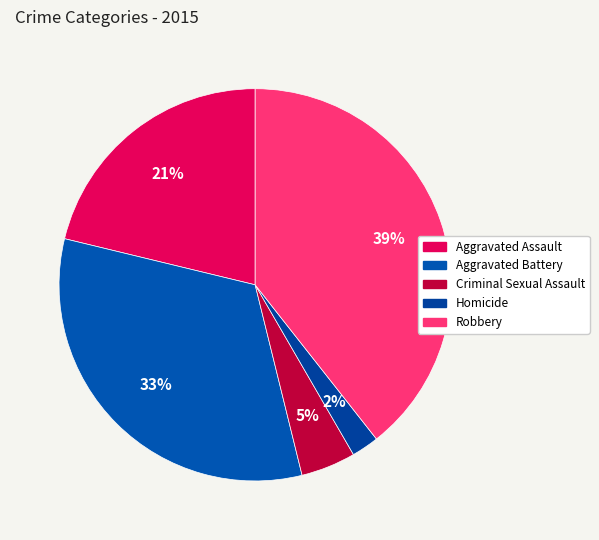

Is Robbery the majority of the pie?

No